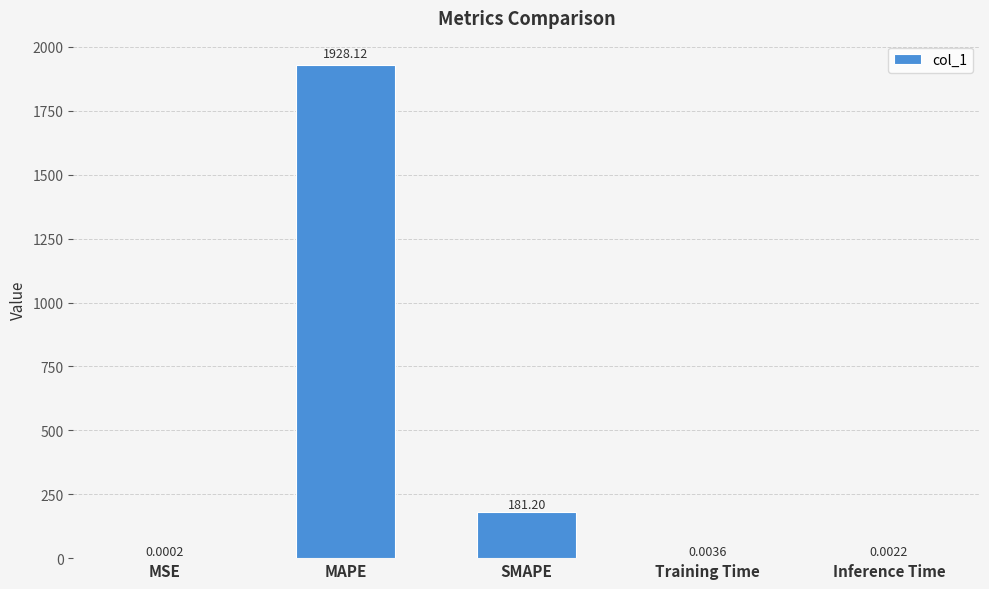

Between Inference Time and MAPE, which is larger?

MAPE